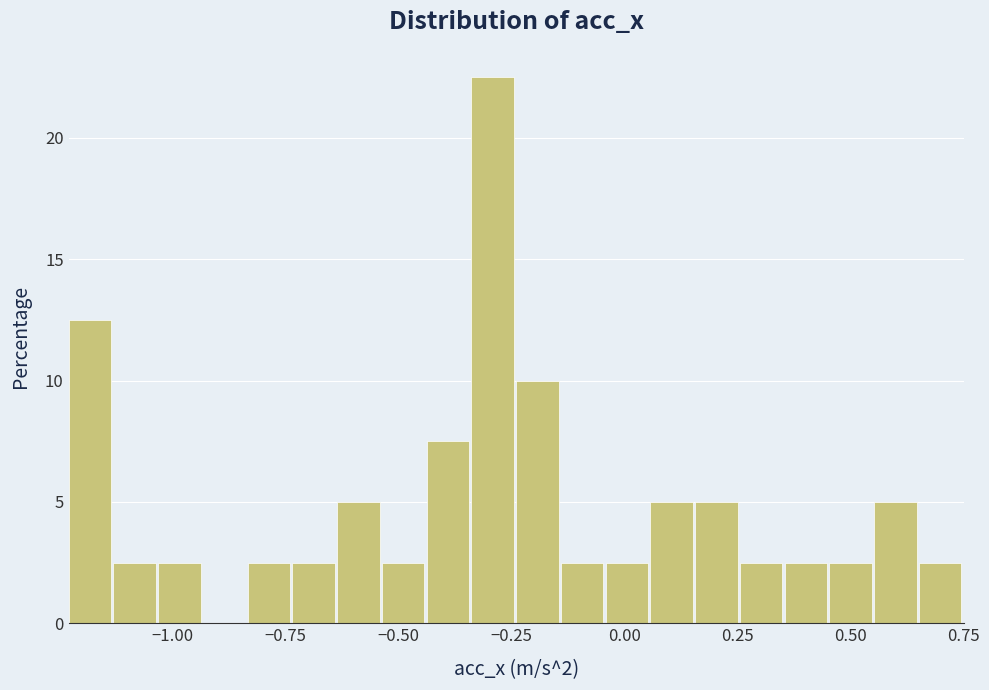

Read against the x-axis, roughly where is the centre of the tallest bar?

-0.30